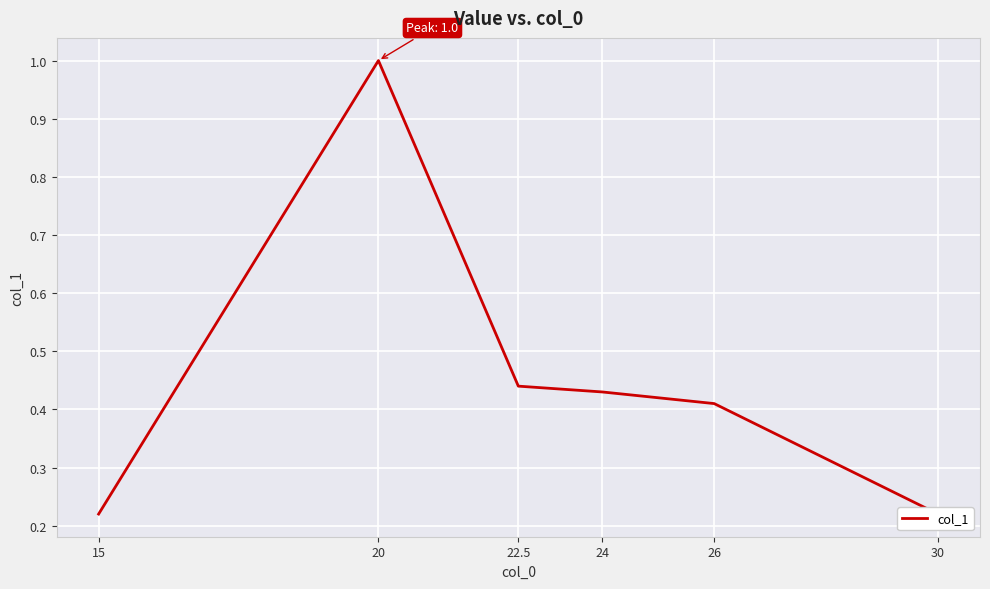

List the labels in order of value, smallest first.

15, 30, 26, 24, 22.5, 20